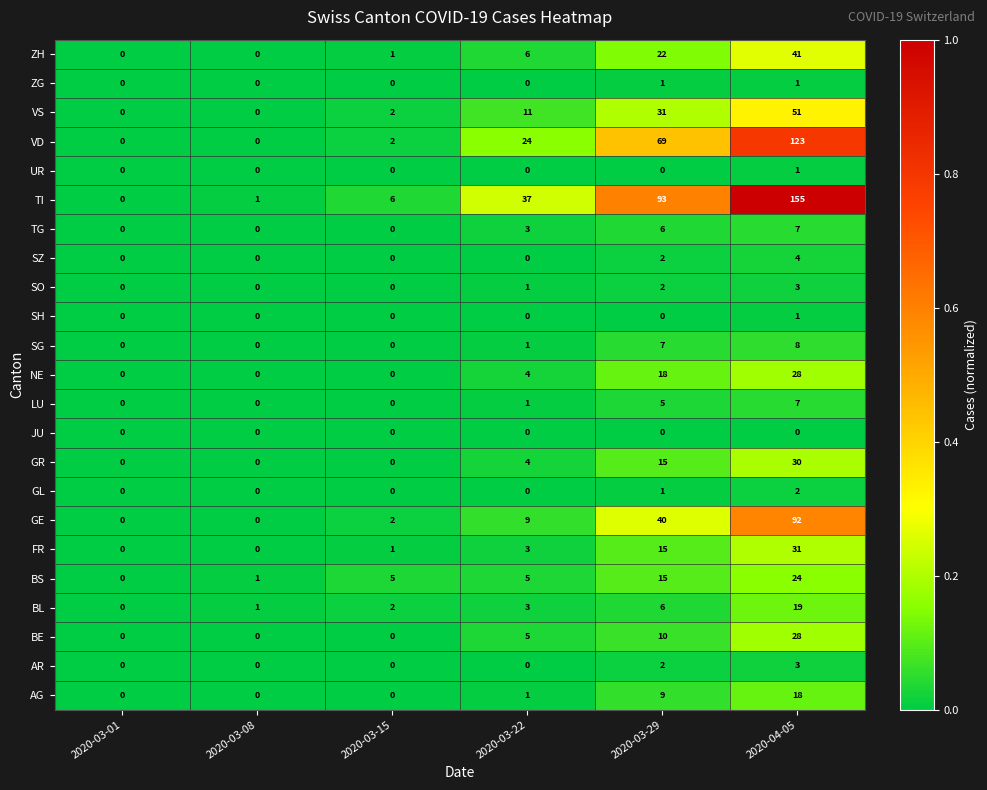

Which category has the highest value in the AG series?

2020-04-05